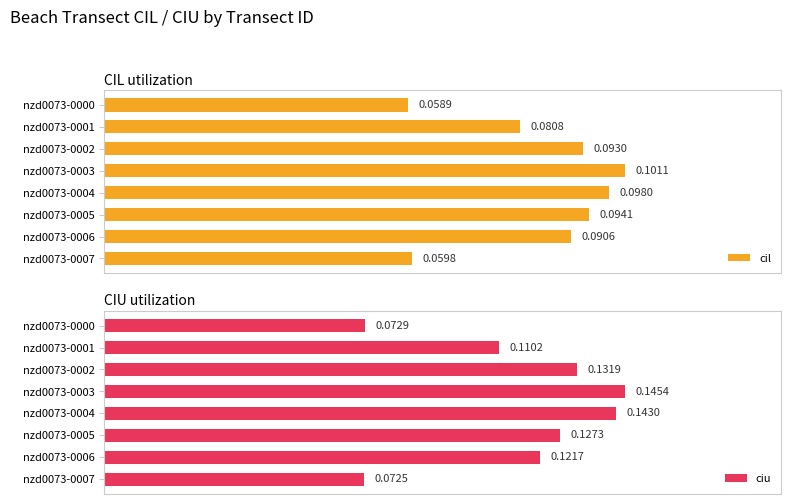

At 0.04, list the series in order from smallest to largest.

cil, ciu